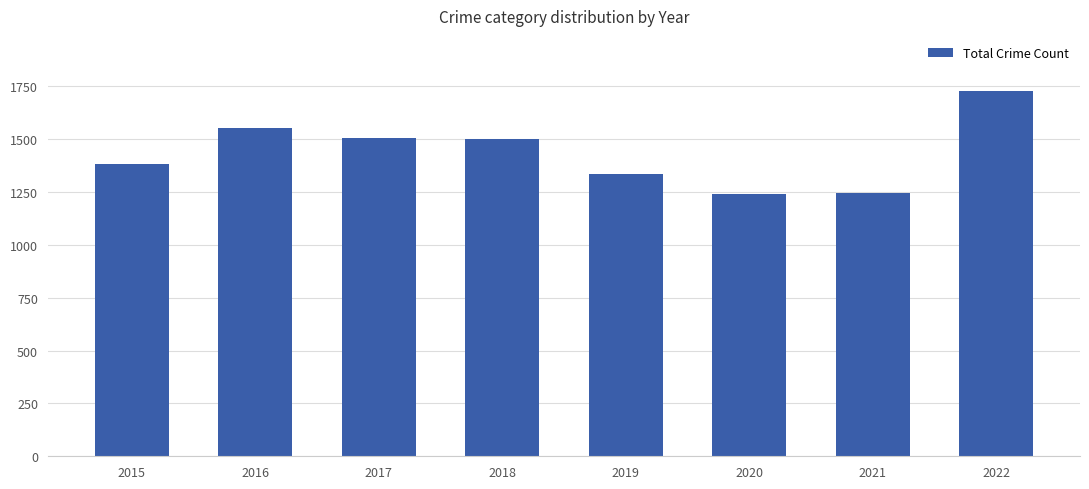

True or false: the data shows 2292 at 2015.

False